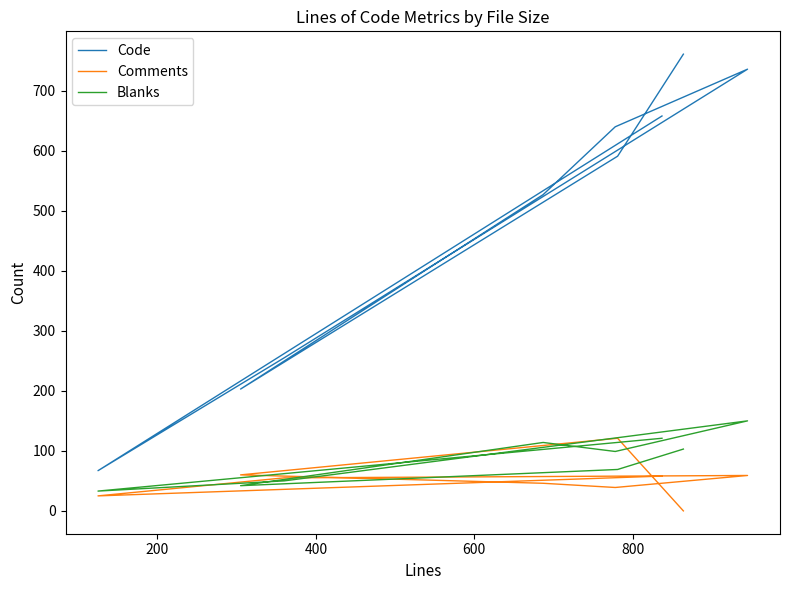

What is the difference between the maximum and second lowest values in the Blanks series?

108